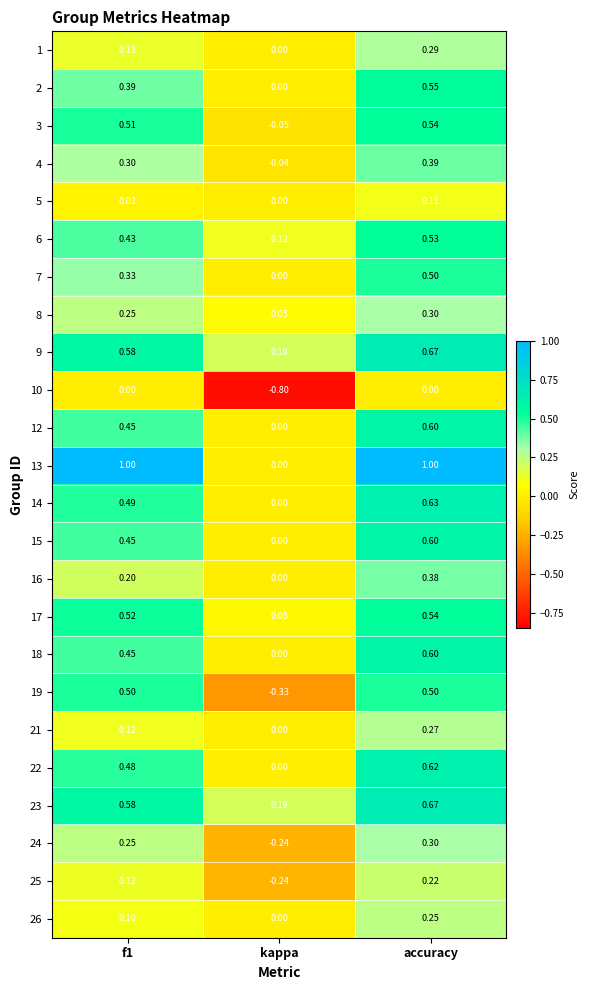

At which category is the sum across all series the highest?

accuracy